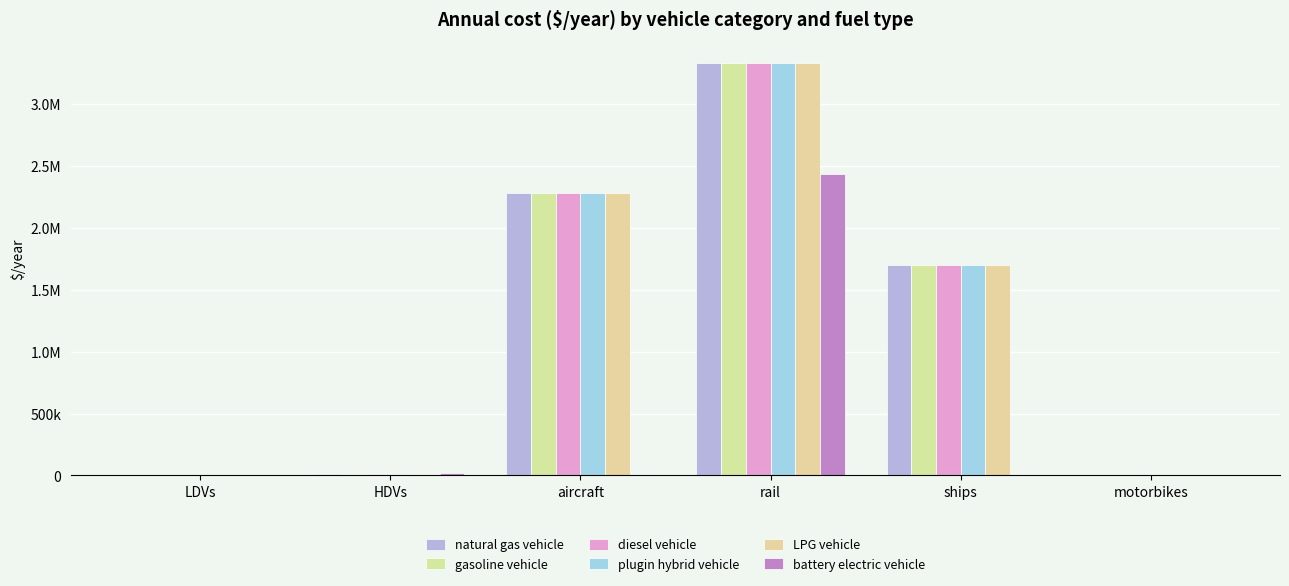

What is the maximum value shown in the chart?

3332119.7